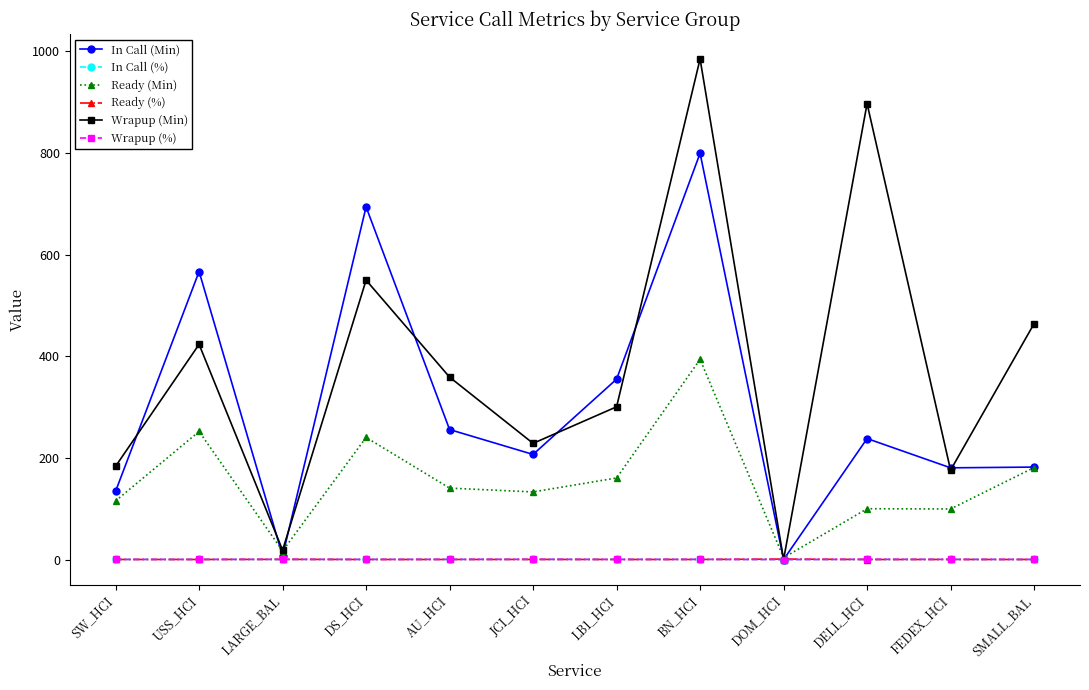

How many data points in Wrapup (Min) are less than 359?

6